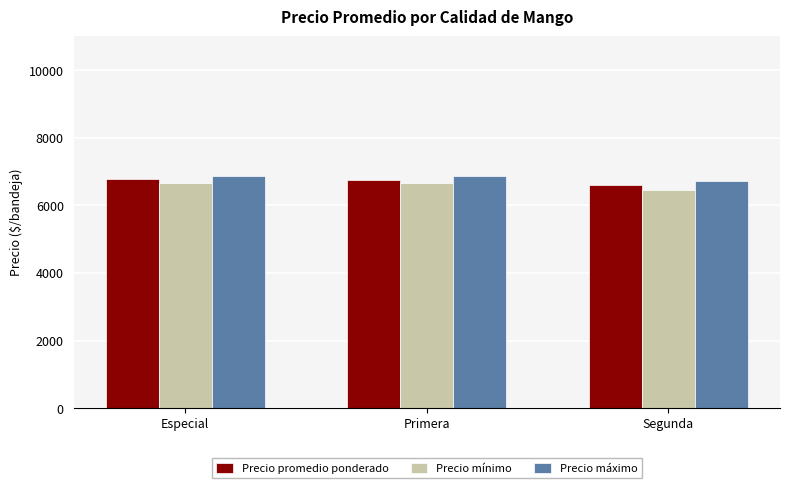

The value of Precio mínimo at Segunda is 6461. True or false?

True